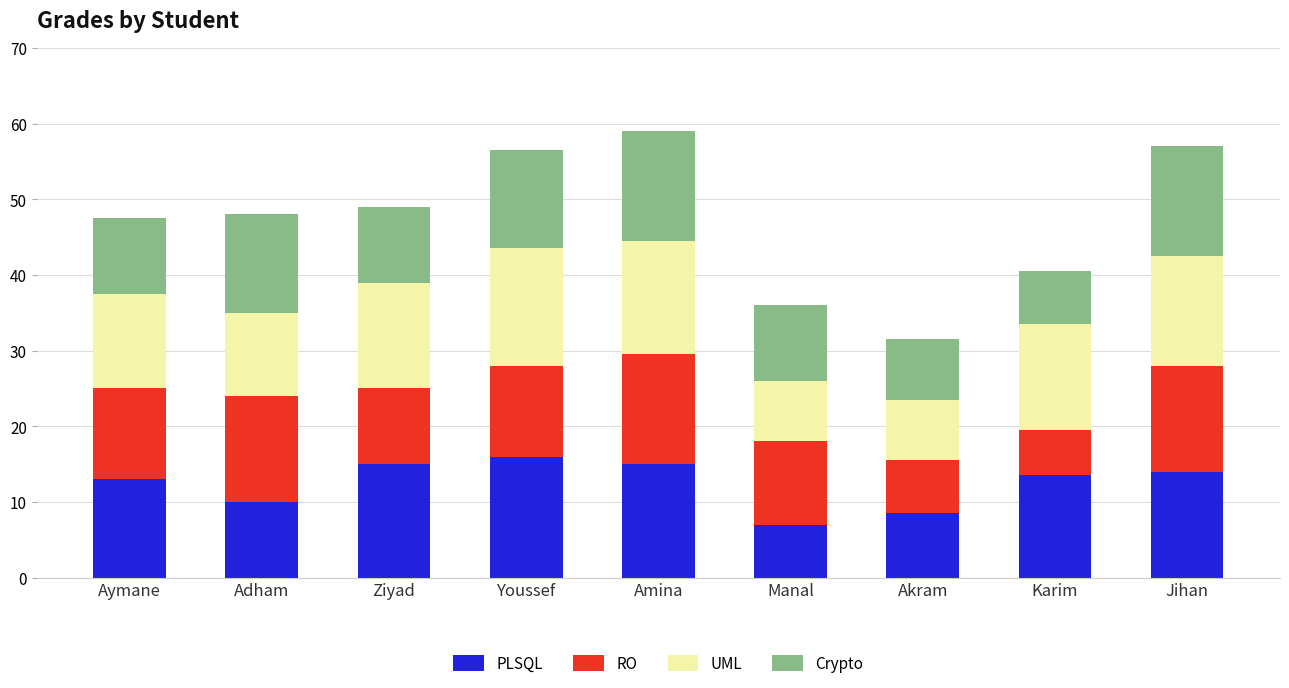

What is the lowest value of the PLSQL series?

7.0